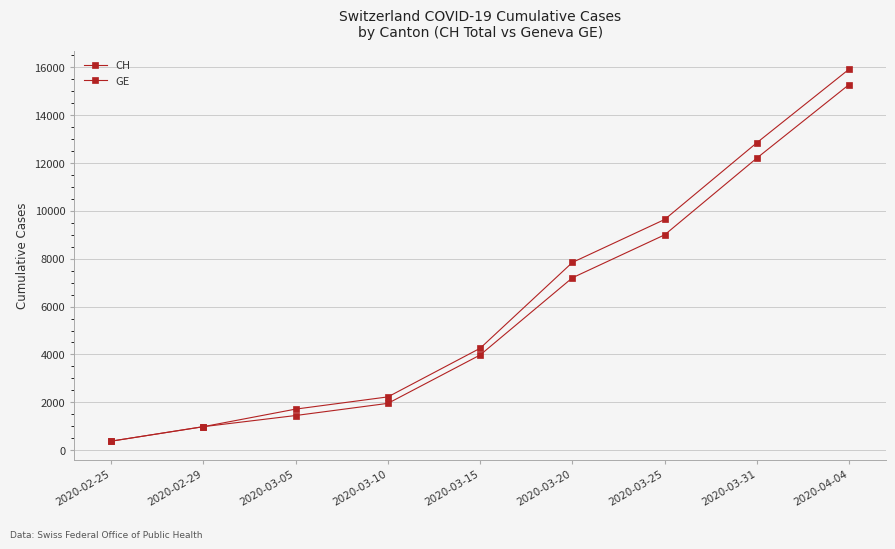

List the series in order of their overall mean, lowest first.

GE, CH